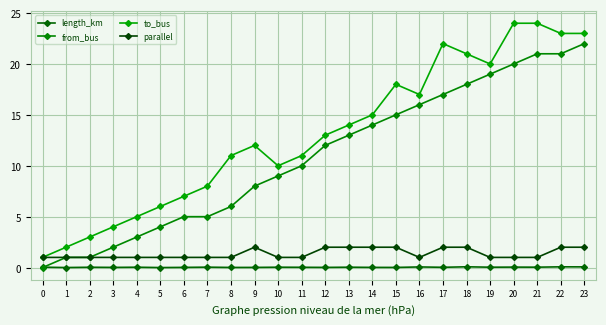

Reading left to right, what are all the values shown in this chart?

length_km: 0.0	0.0	0.0	0.0	0.0	0.0	0.0	0.0	0.0	0.0	0.0	0.0	0.0	0.0	0.0	0.0	0.1	0.0	0.1	0.0	0.0	0.0	0.1	0.1
from_bus: 0.0	1.0	1.0	2.0	3.0	4.0	5.0	5.0	6.0	8.0	9.0	10.0	12.0	13.0	14.0	15.0	16.0	17.0	18.0	19.0	20.0	21.0	21.0	22.0
to_bus: 1.0	2.0	3.0	4.0	5.0	6.0	7.0	8.0	11.0	12.0	10.0	11.0	13.0	14.0	15.0	18.0	17.0	22.0	21.0	20.0	24.0	24.0	23.0	23.0
parallel: 1.0	1.0	1.0	1.0	1.0	1.0	1.0	1.0	1.0	2.0	1.0	1.0	2.0	2.0	2.0	2.0	1.0	2.0	2.0	1.0	1.0	1.0	2.0	2.0